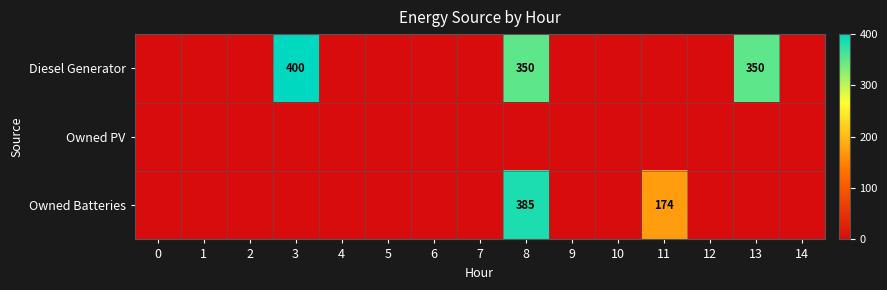

The value of Owned Batteries at 11 is 174. True or false?

True